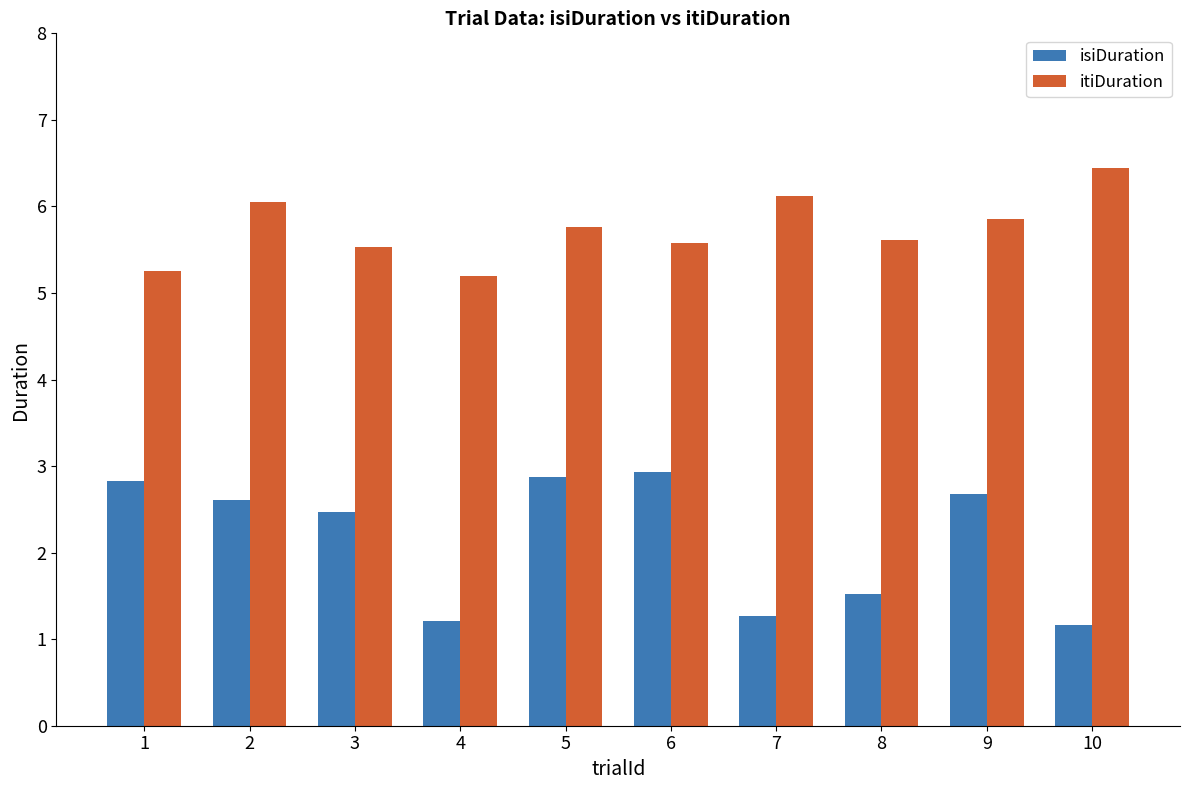

What is the approximate value of isiDuration at 8?

1.5